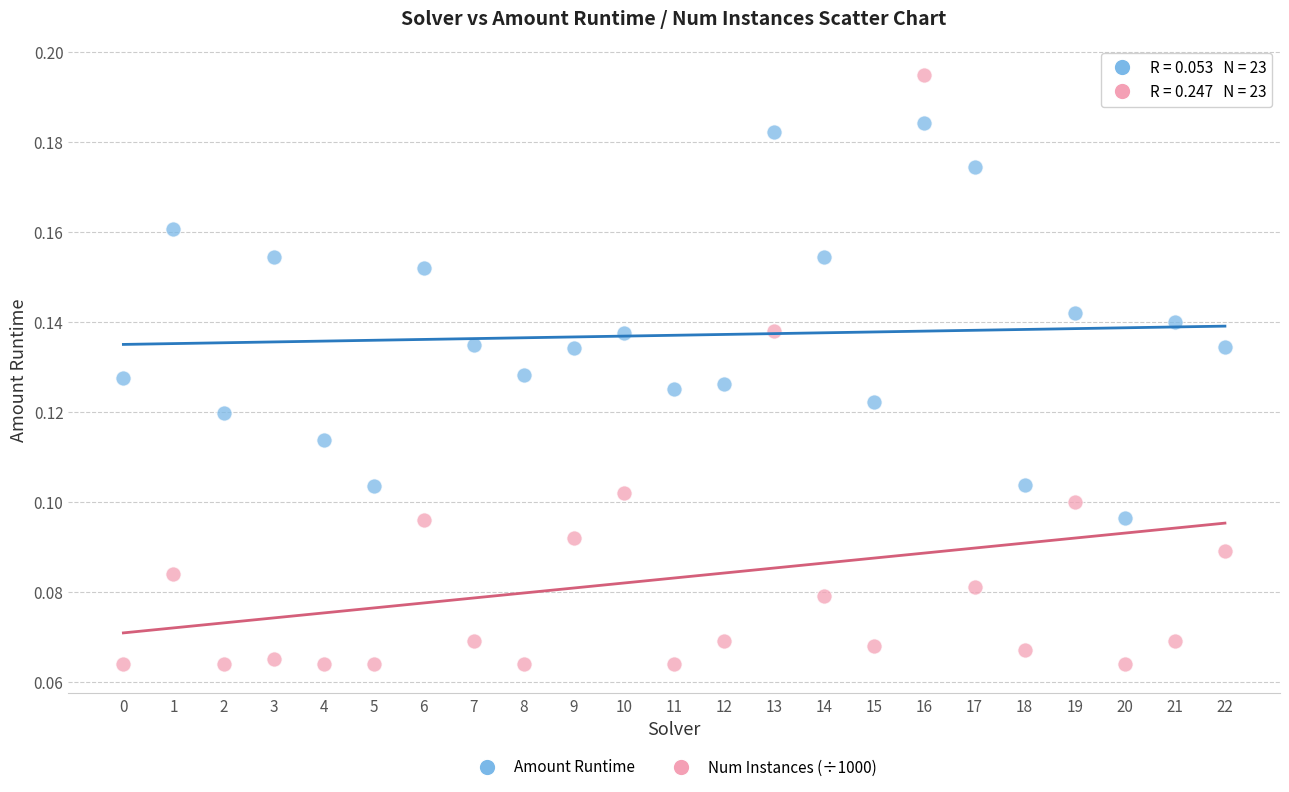

Which series contains the highest Y value?

Num Instances (÷1000)